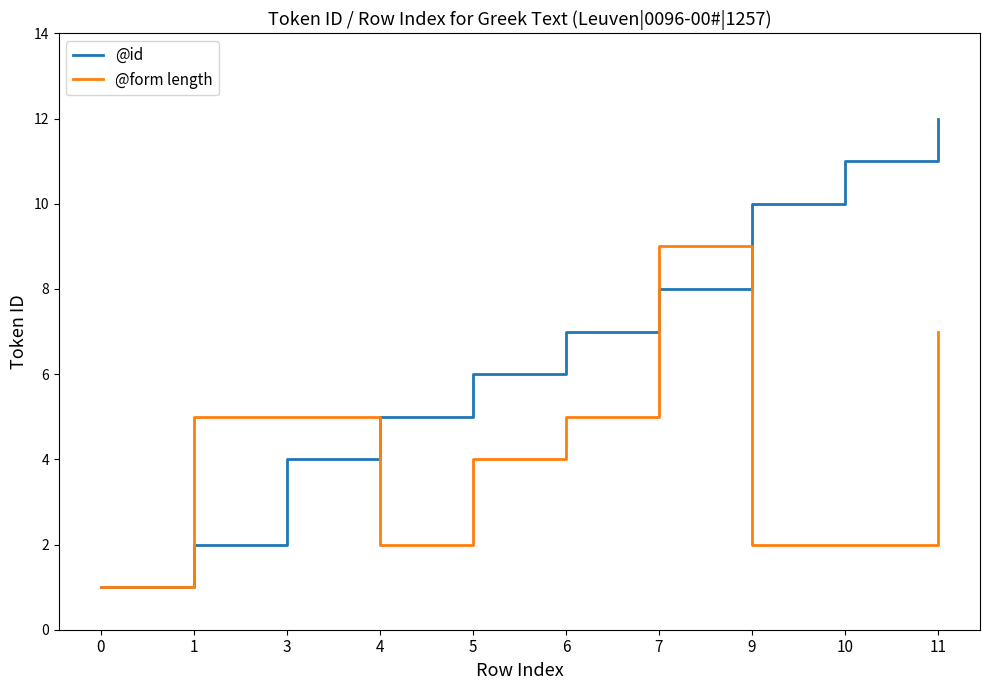

Which series ends up on top after the final intersection of @id and @form length?

@id